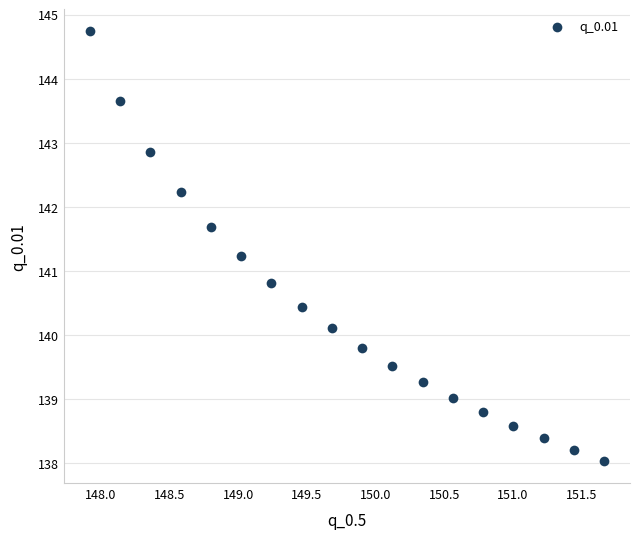

What is the range of Y values (max minus min)?

6.7